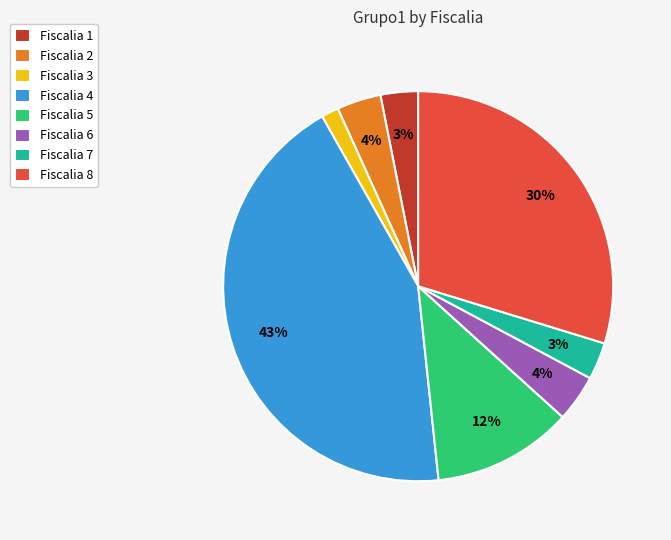

The Fiscalia 4 slice represents 35% of the pie. True or false?

False